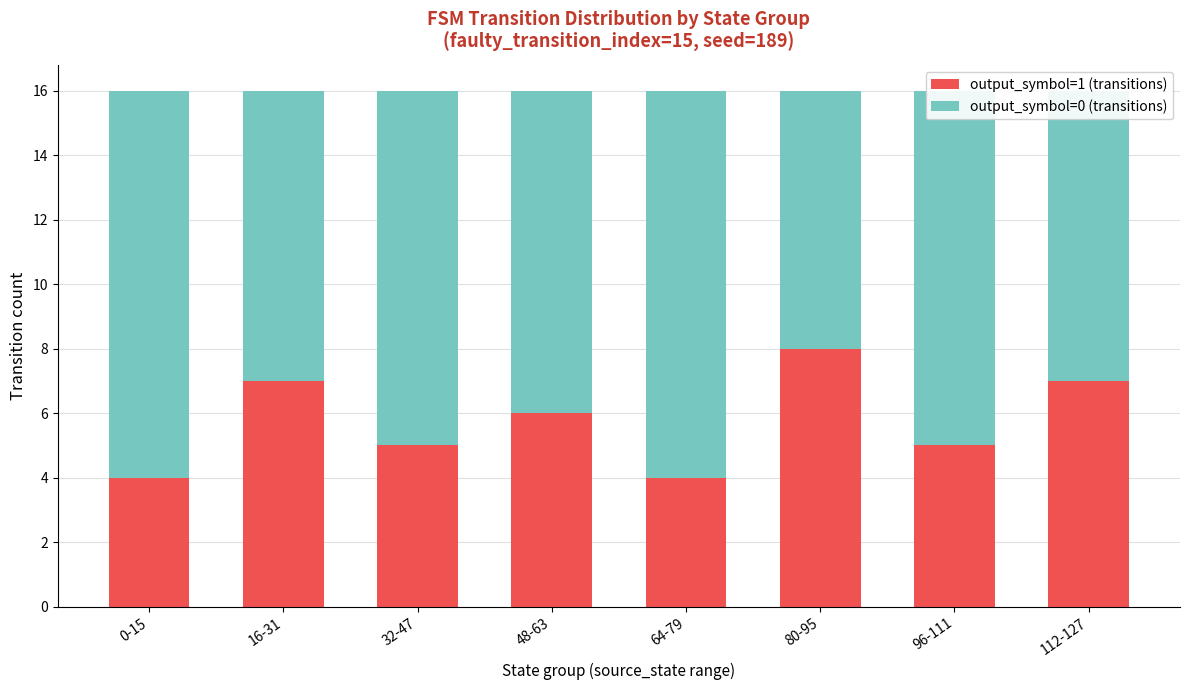

At which label does output_symbol=1 (transitions) reach its peak?

80-95